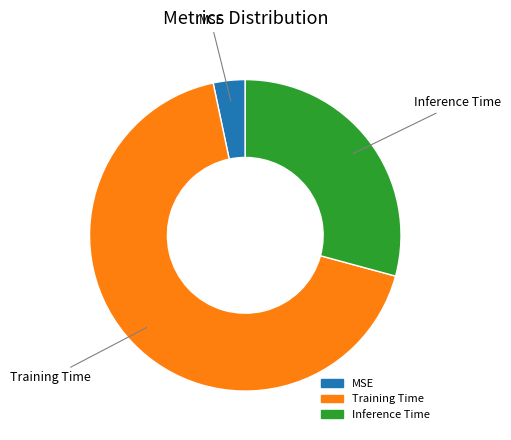

Is the sum of Training Time and Inference Time greater than half?

Yes